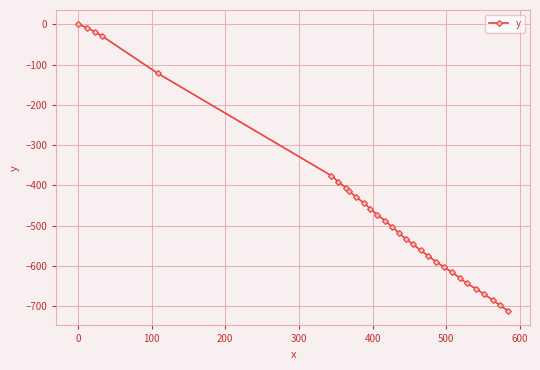

What is the minimum value shown in the chart?

-711.7